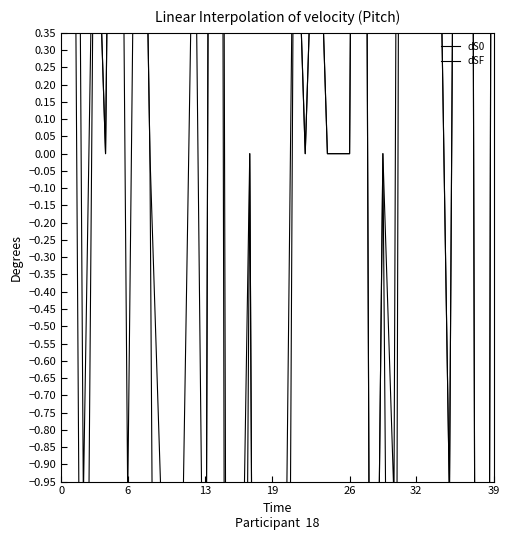

Which category has the highest value in the dS0 series?

14